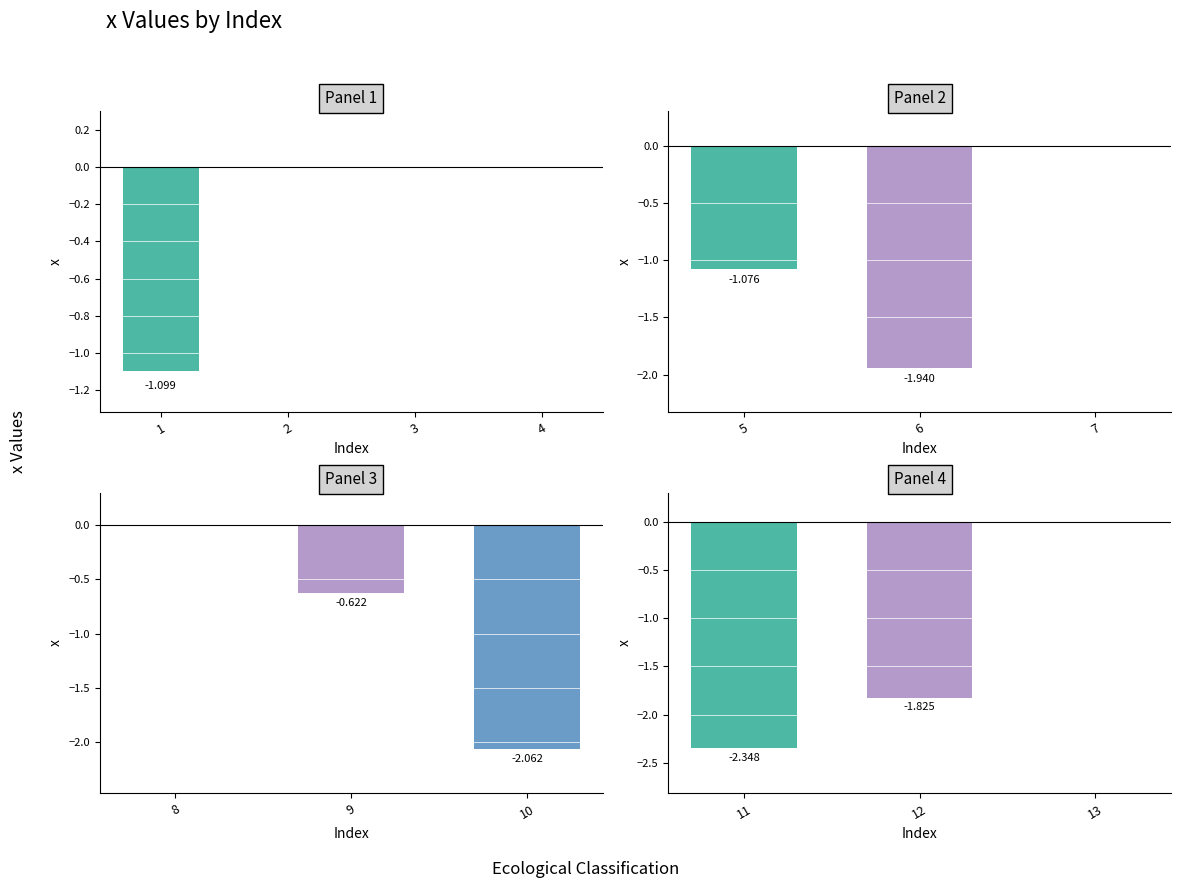

The value at 3 is 0.0. True or false?

True